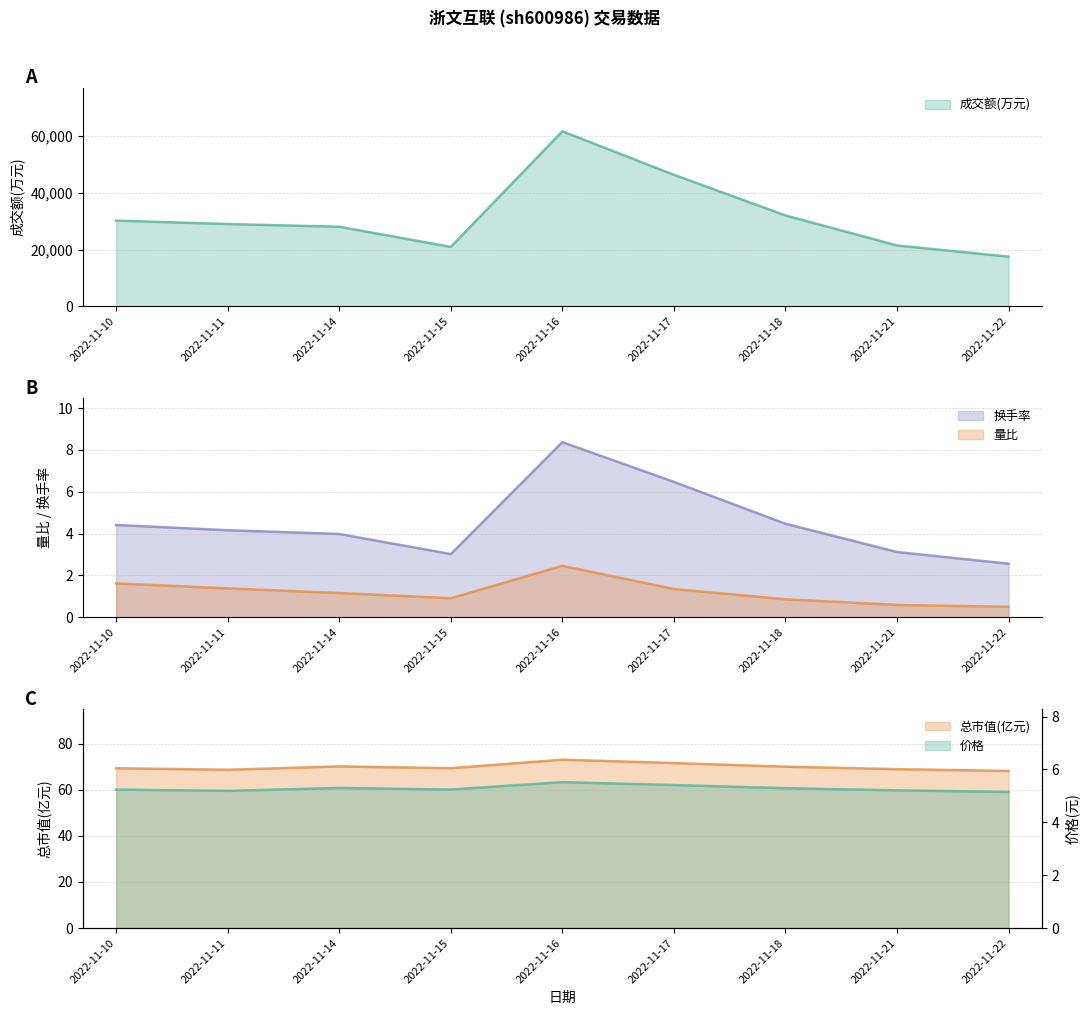

How many lines are shown in the chart?

5